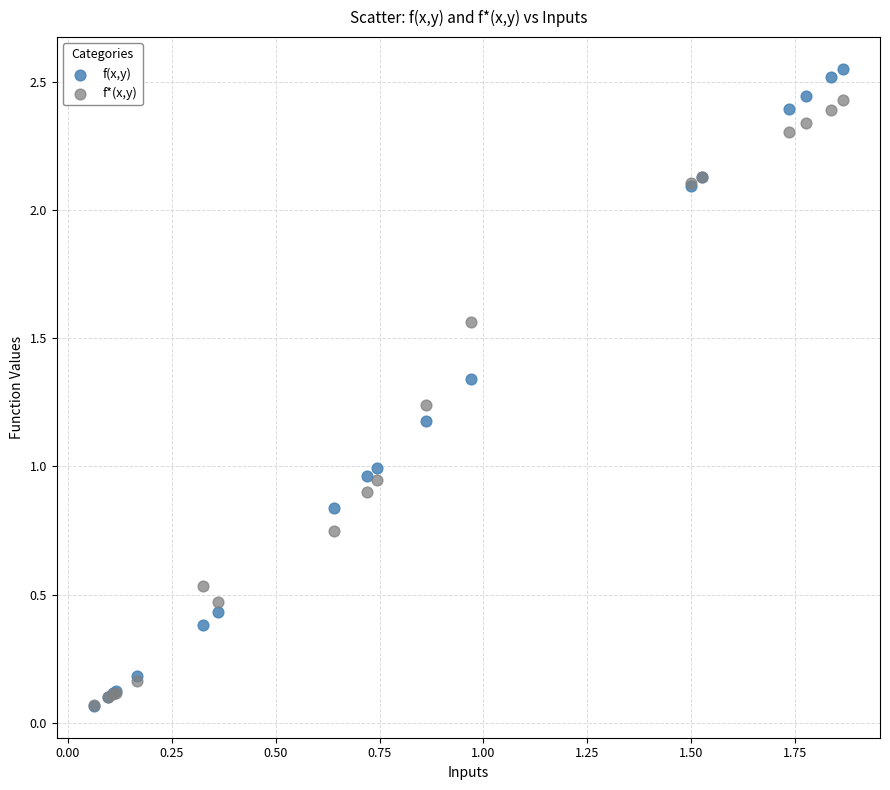

Which series has the widest spread of Y values?

f(x,y)